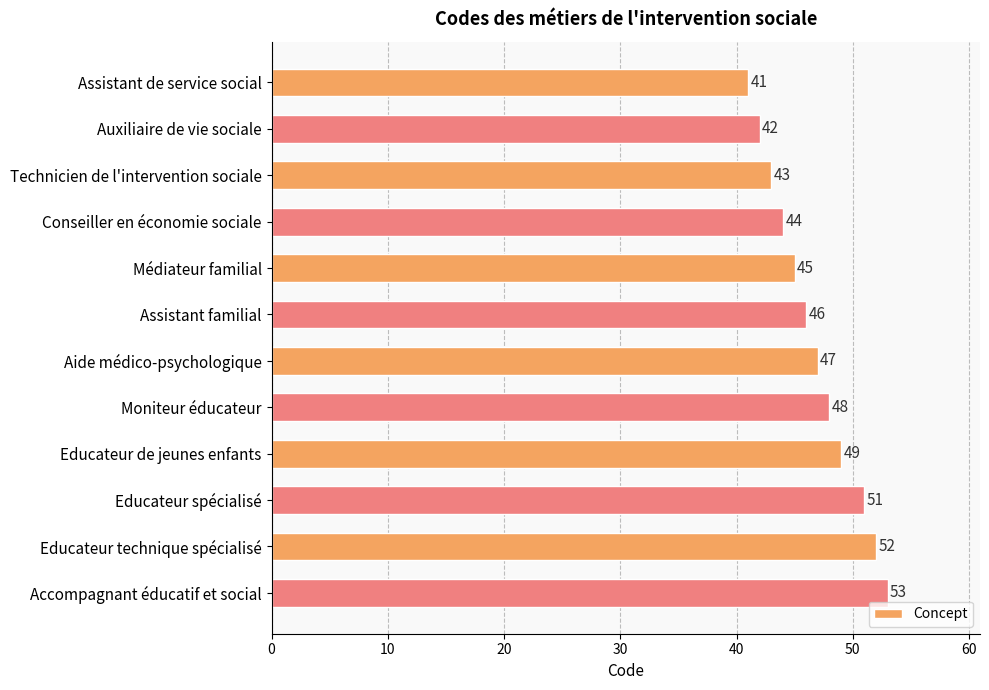

What is the average value?

47